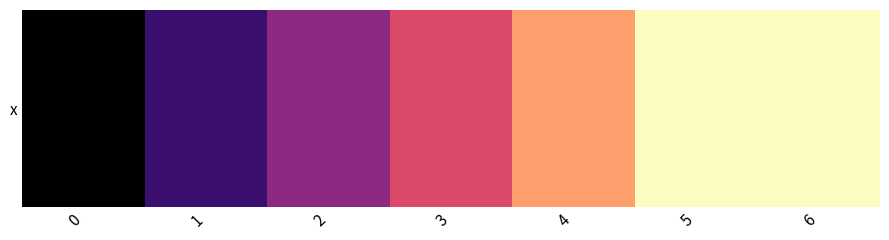

Is it true that the value at 3 is 4?

True